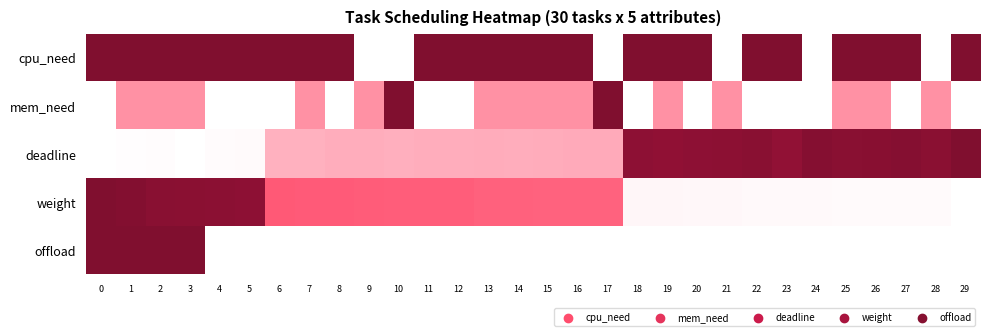

Which has a higher value, 2 or 1?

2